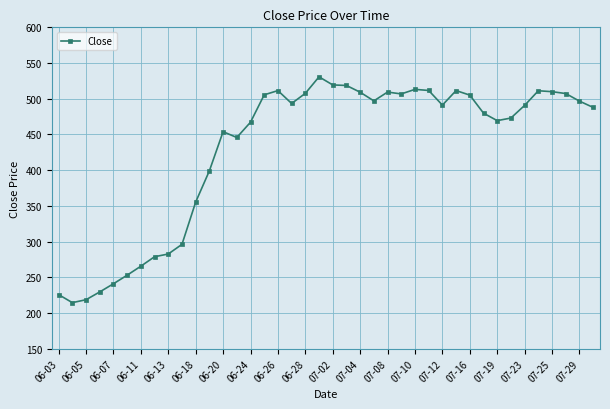

What is the difference between the maximum and second lowest values?

312.1